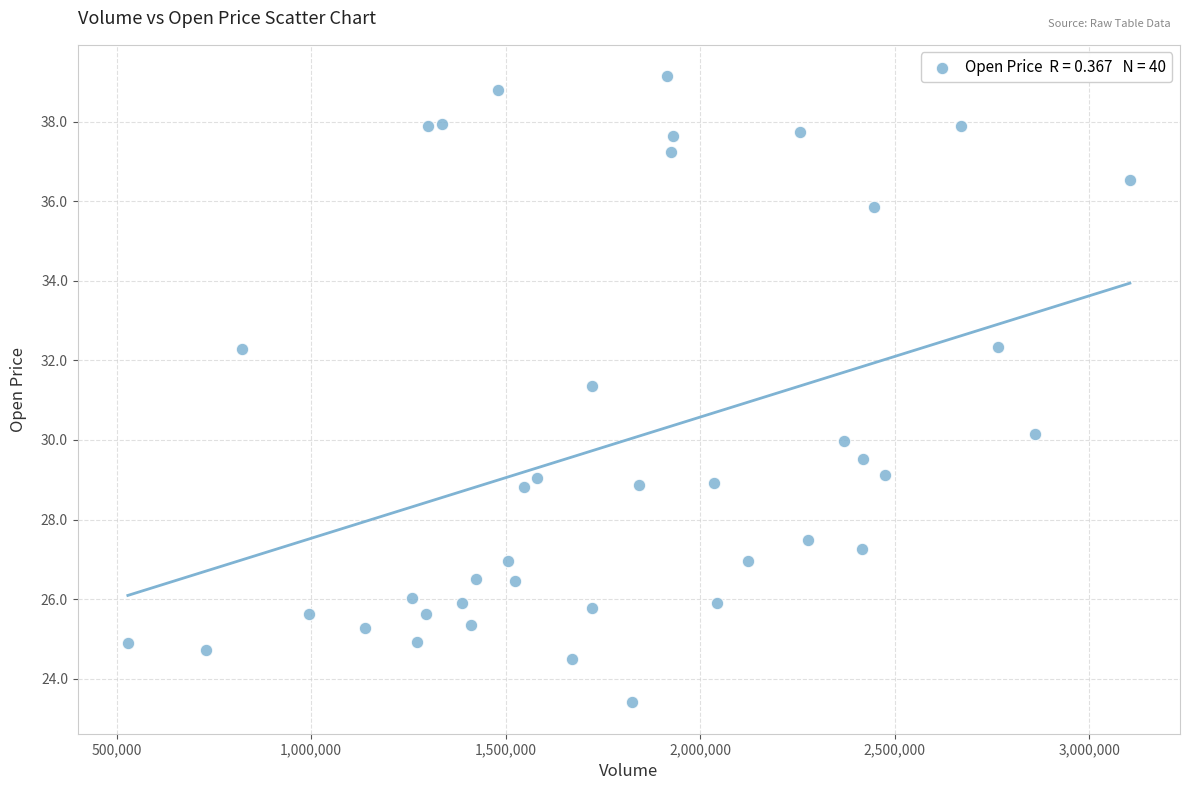

What Y value in the scatter plot is closest to 31?

31.4